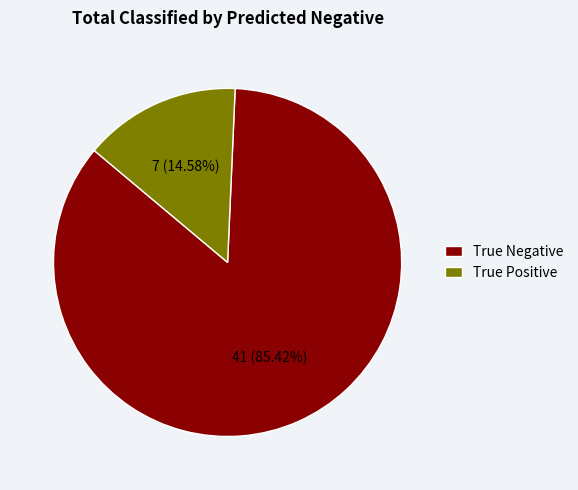

Is it true that True Negative is 85% of the pie?

True